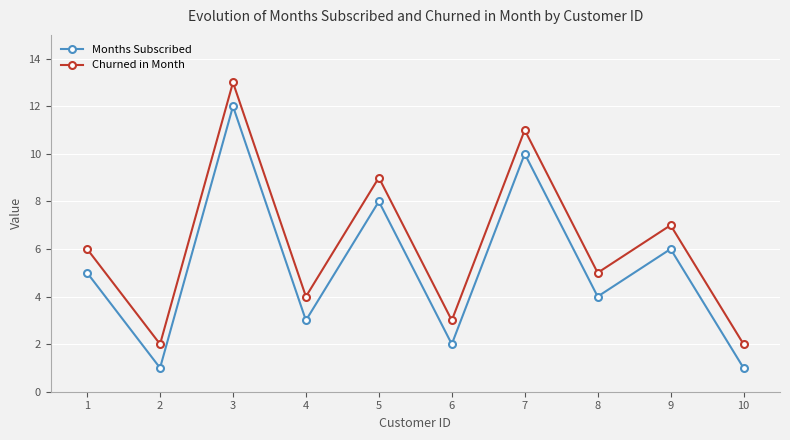

At which category does Months Subscribed reach its first local valley?

2